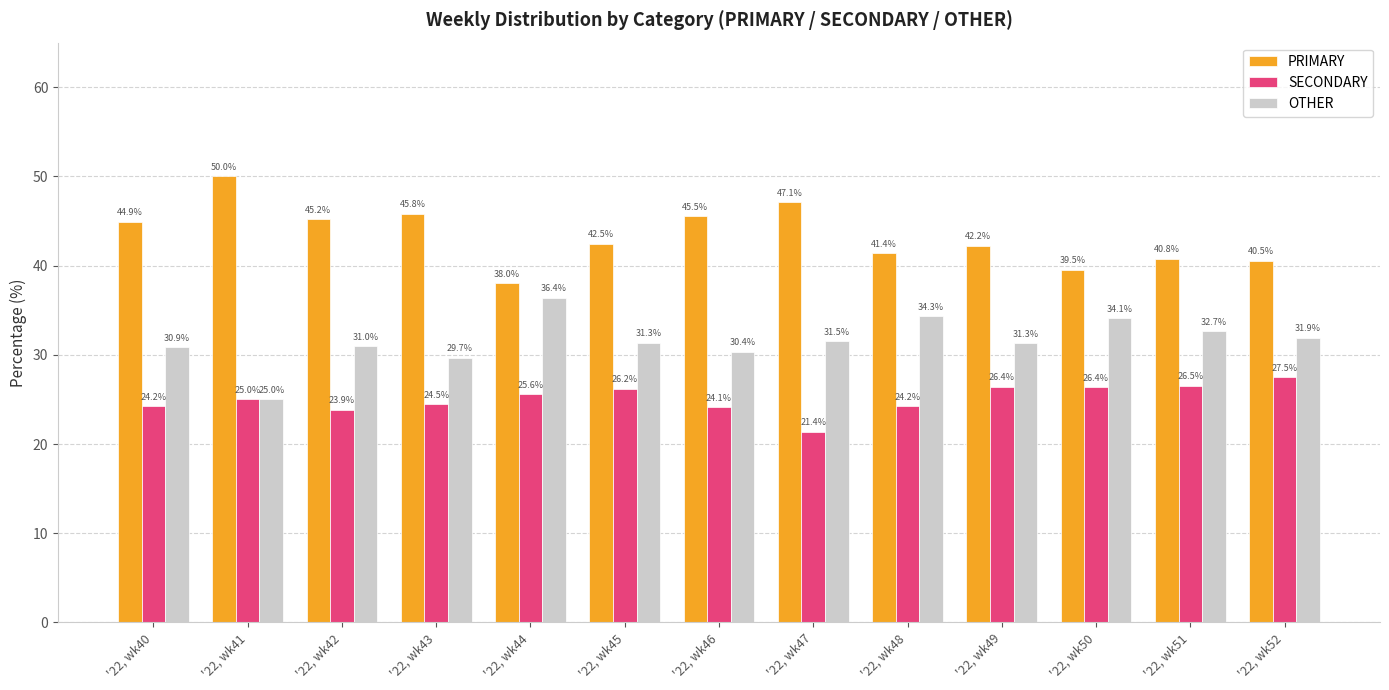

Reading left to right, extract all data points from this chart.

PRIMARY: '22, wk40=44.9	'22, wk41=50.0	'22, wk42=45.2	'22, wk43=45.8	'22, wk44=38.0	'22, wk45=42.5	'22, wk46=45.5	'22, wk47=47.1	'22, wk48=41.4	'22, wk49=42.2	'22, wk50=39.5	'22, wk51=40.8	'22, wk52=40.5
SECONDARY: '22, wk40=24.2	'22, wk41=25.0	'22, wk42=23.9	'22, wk43=24.5	'22, wk44=25.6	'22, wk45=26.2	'22, wk46=24.1	'22, wk47=21.4	'22, wk48=24.2	'22, wk49=26.4	'22, wk50=26.4	'22, wk51=26.5	'22, wk52=27.5
OTHER: '22, wk40=30.9	'22, wk41=25.0	'22, wk42=31.0	'22, wk43=29.7	'22, wk44=36.4	'22, wk45=31.3	'22, wk46=30.4	'22, wk47=31.5	'22, wk48=34.3	'22, wk49=31.3	'22, wk50=34.1	'22, wk51=32.7	'22, wk52=31.9